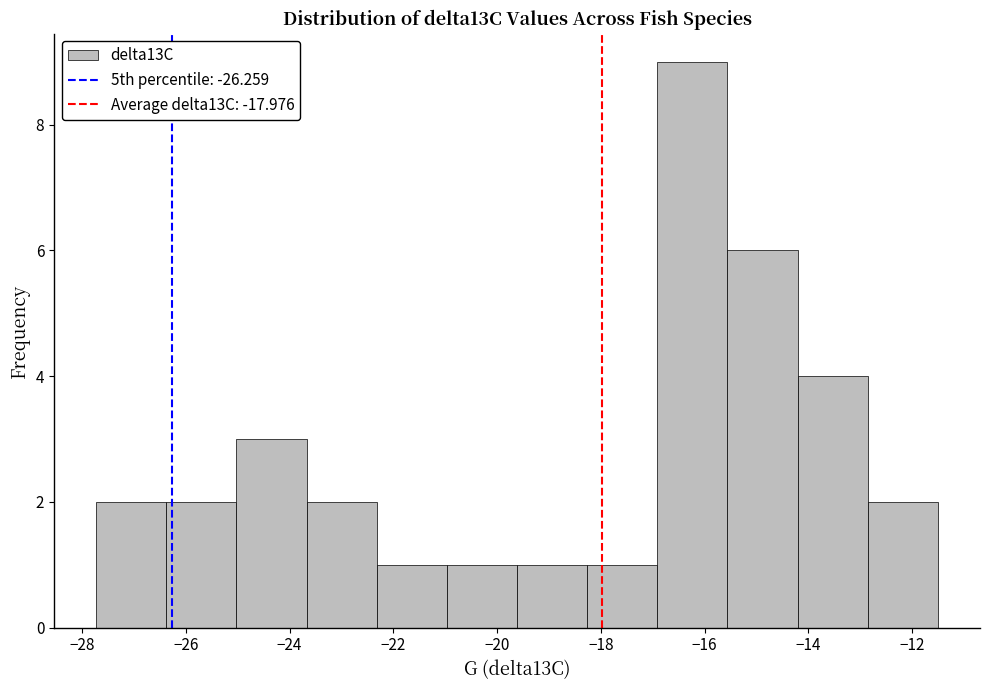

What is the height of the bar covering -17.0 to -15.6 on the x-axis? Neither the bar edges nor the heights are printed on the chart, so give them approximately, as read against the axes.

9